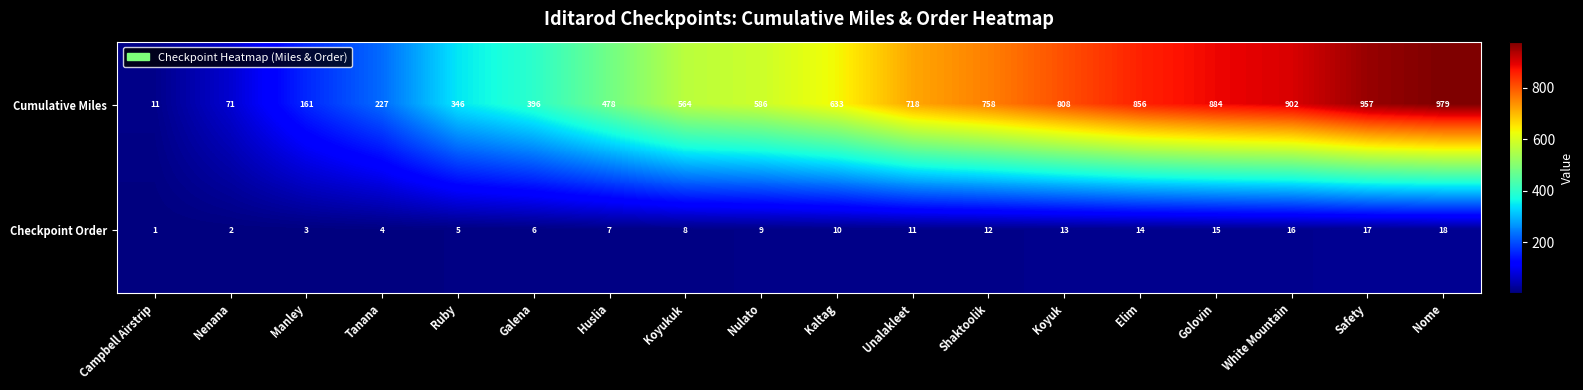

What is the difference between the highest and lowest values at Koyuk?

795